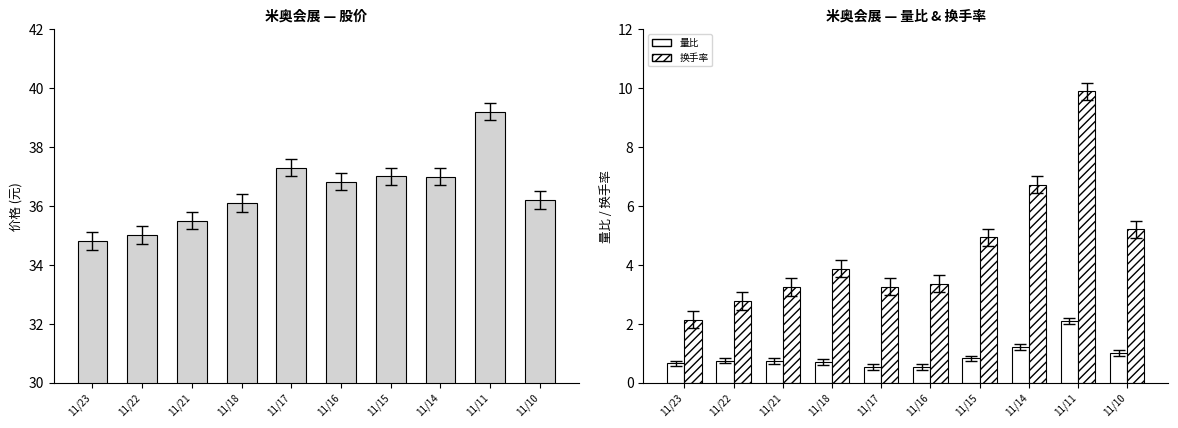

Does the chart contain any negative values?

No